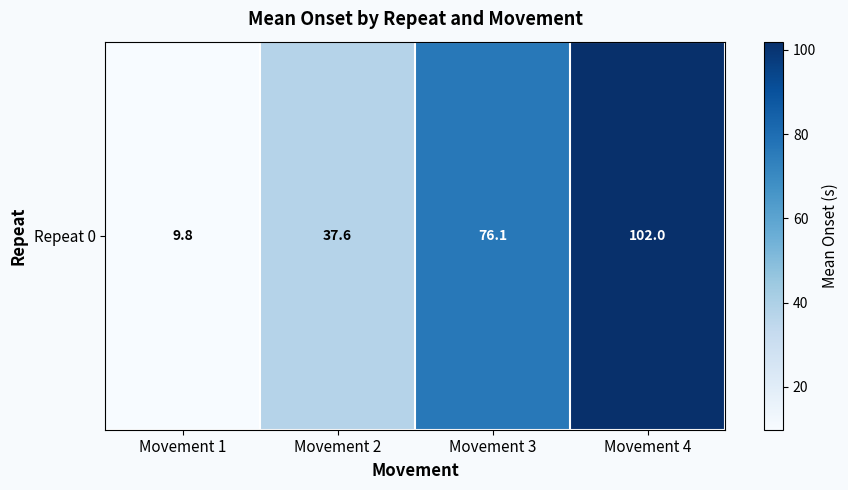

What is the average value?

56.4